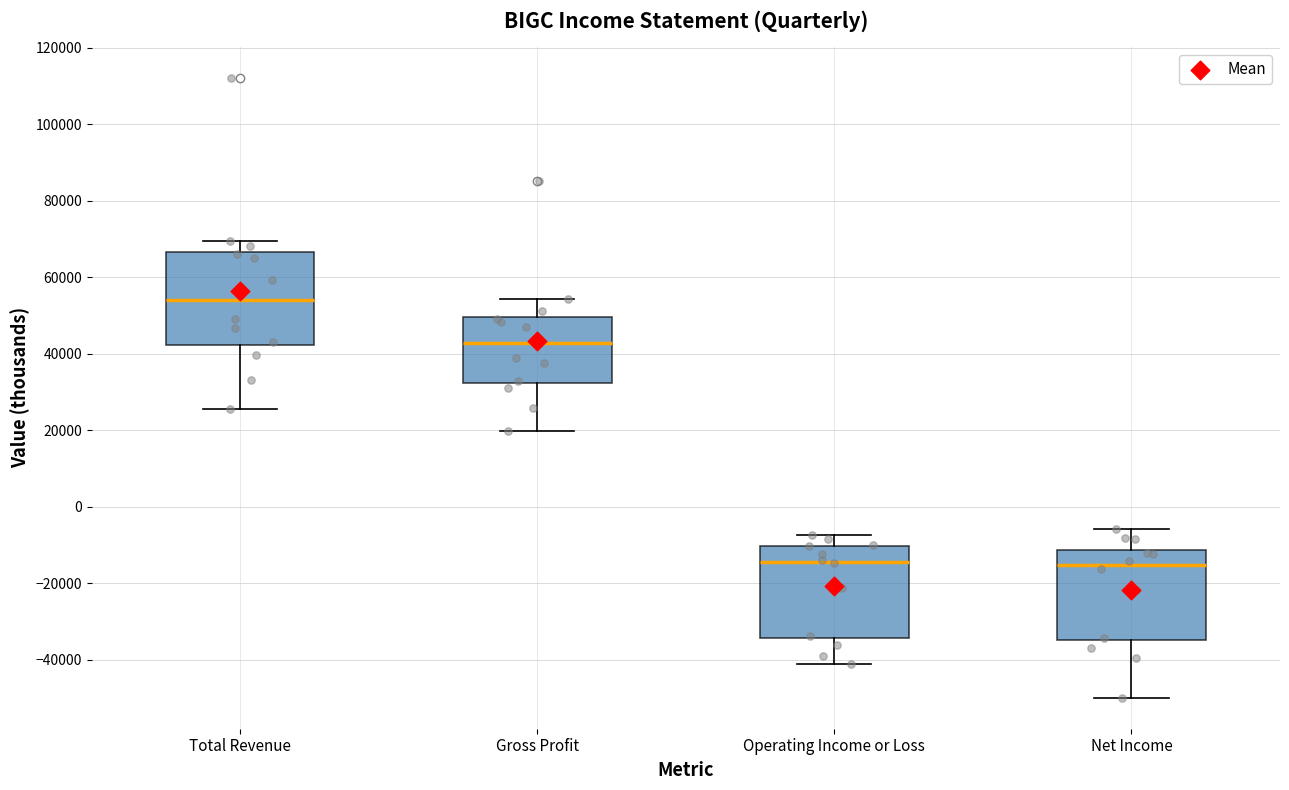

Reading left to right, transcribe this box plot: for each box, give where its median line is, the range the box spans, and where its two whiskers end, as read against the y-axis. The values are not printed on the chart, so give them approximately, as read against the axis.

Total Revenue: median 54000, box 42000 to 66000, whiskers 26000 to 70000
Gross Profit: median 42000, box 32000 to 50000, whiskers 20000 to 54000
Operating Income or Loss: median -14000, box -34000 to -10000, whiskers -40000 to -8000
Net Income: median -16000, box -34000 to -12000, whiskers -50000 to -6000